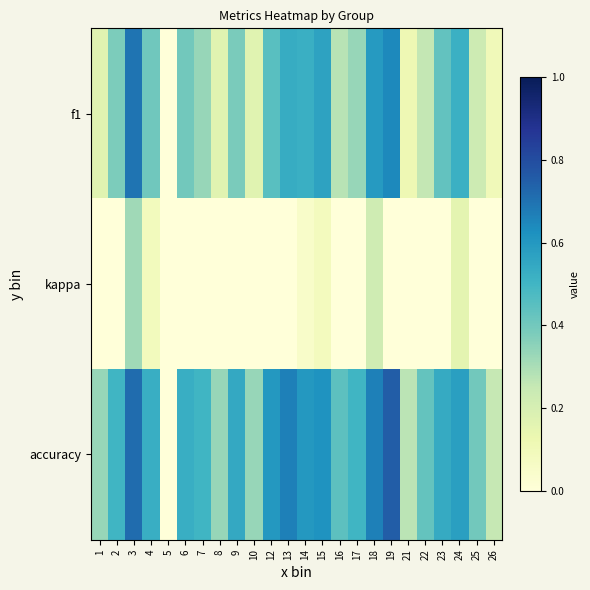

At how many categories does at least one series exceed 0?

23